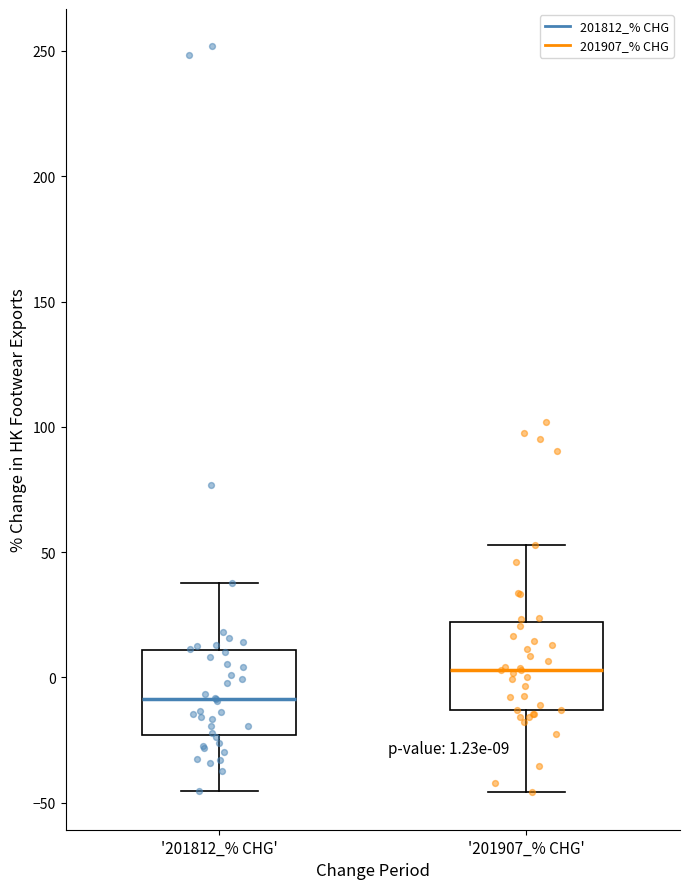

Which box's median line is the lowest?

'201812_% CHG'